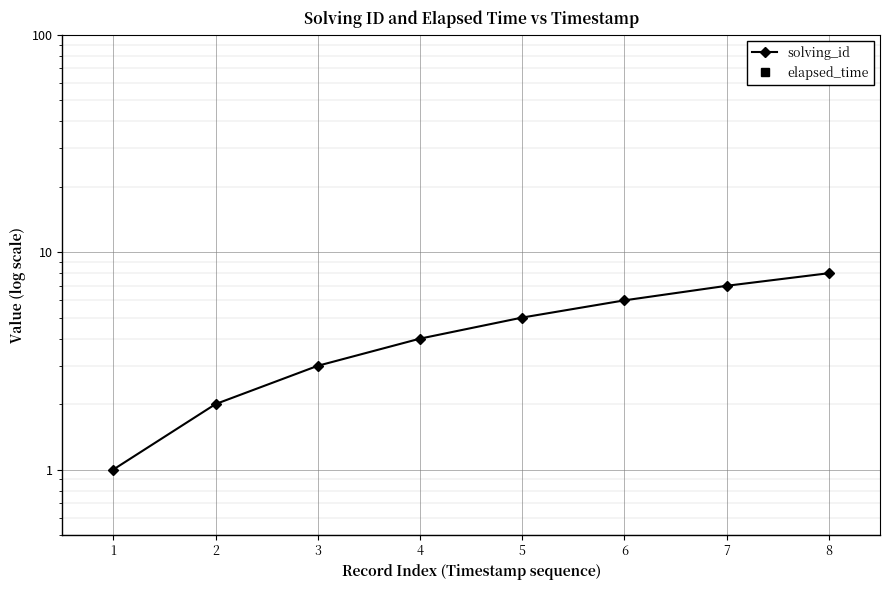

True or false: solving_id has more than 1 points higher than both neighbors.

False